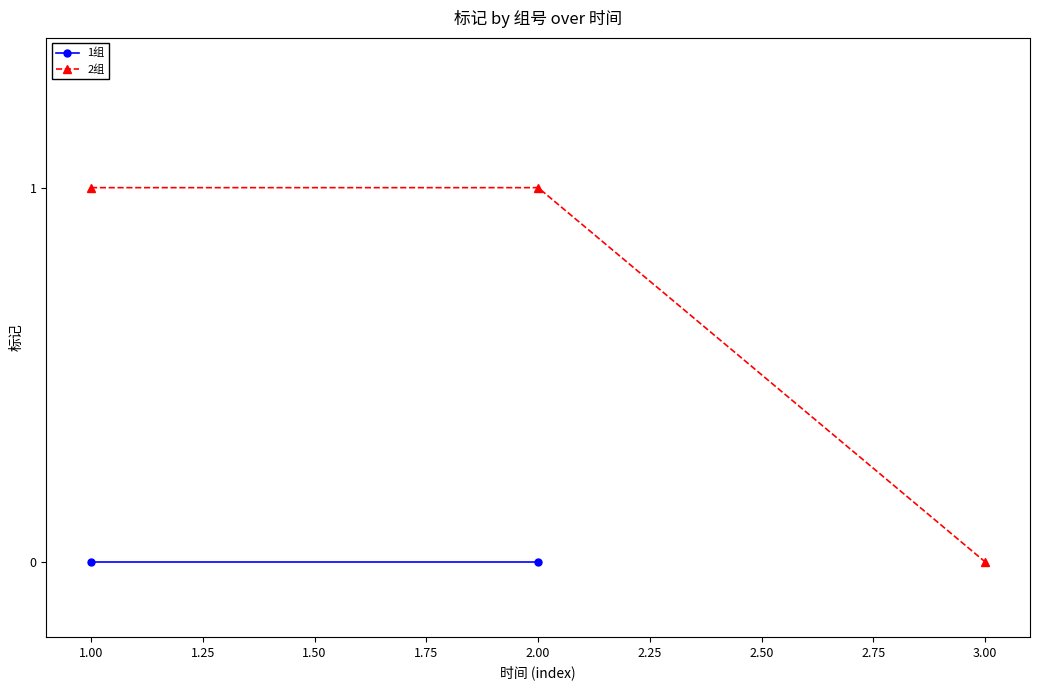

What is the average value?

1